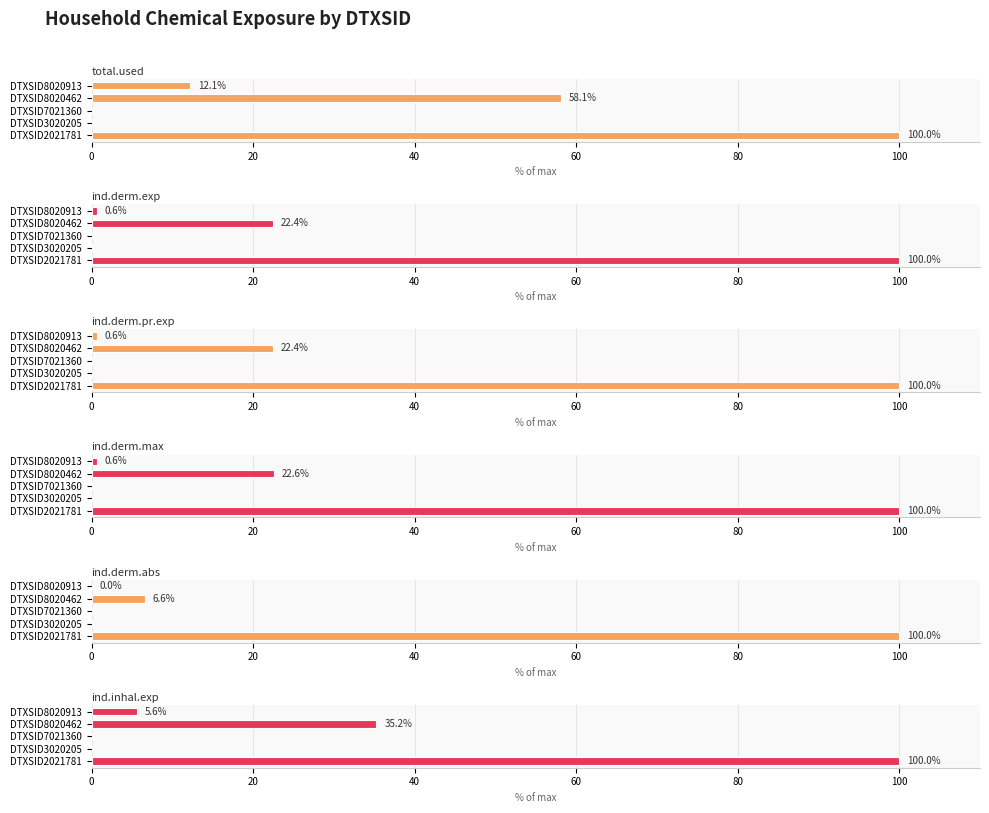

How many data points in ind.inhal.exp are less than 5?

2